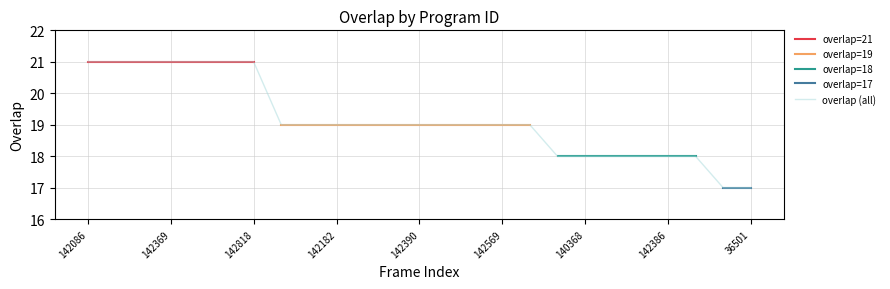

What is the highest value of the overlap (all) series?

21